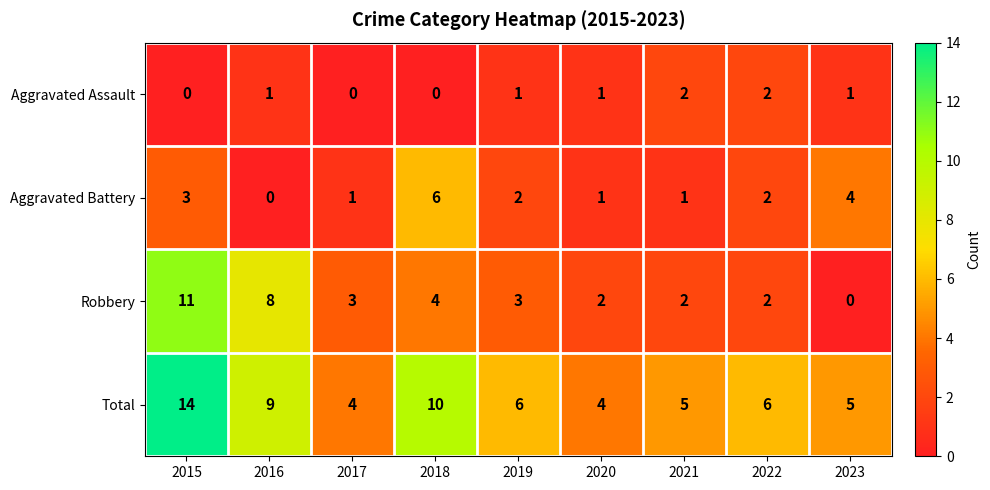

Which series has the largest total across all categories?

Total